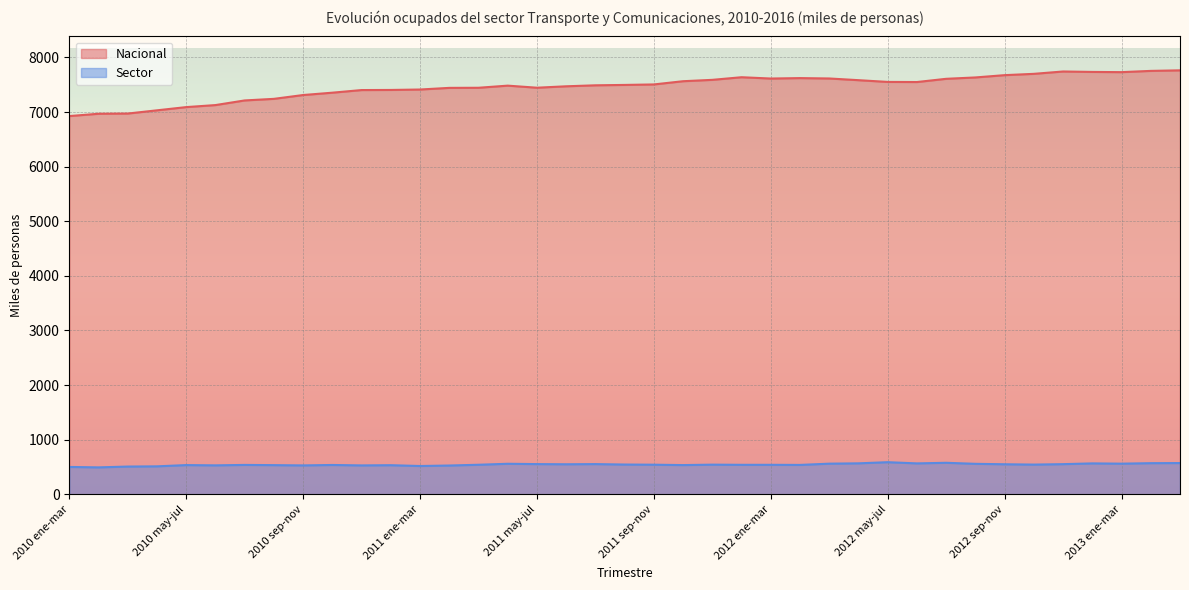

Which series has the largest range (max minus min)?

Nacional